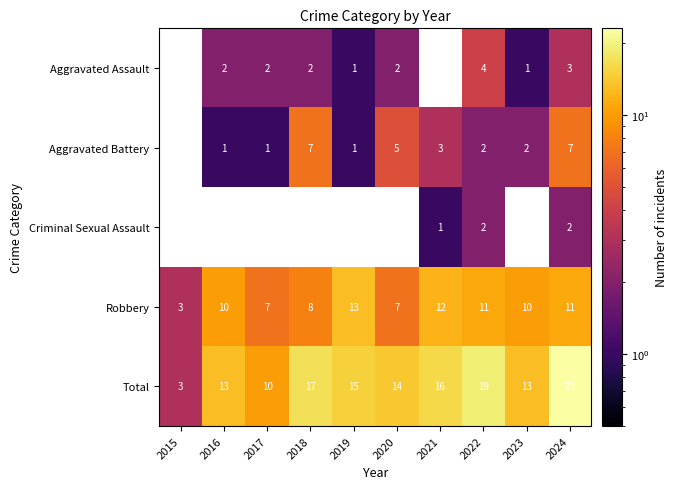

Which has a higher value, 2021 or 2019?

2019